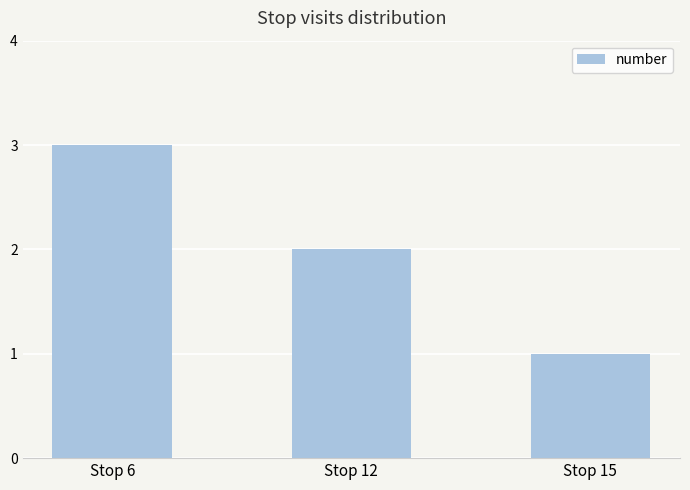

List the labels in order of value, smallest first.

Stop 15, Stop 12, Stop 6